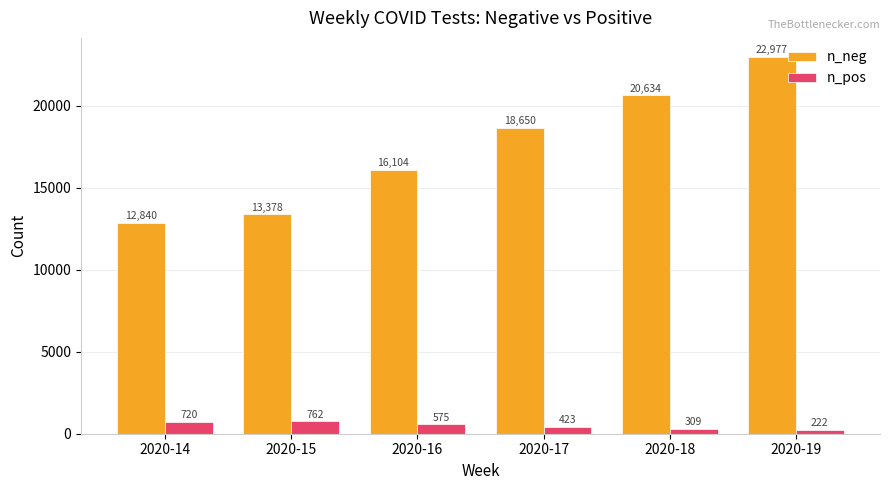

Is the value of n_pos at 2020-14 greater than the value of n_neg at 2020-18?

No